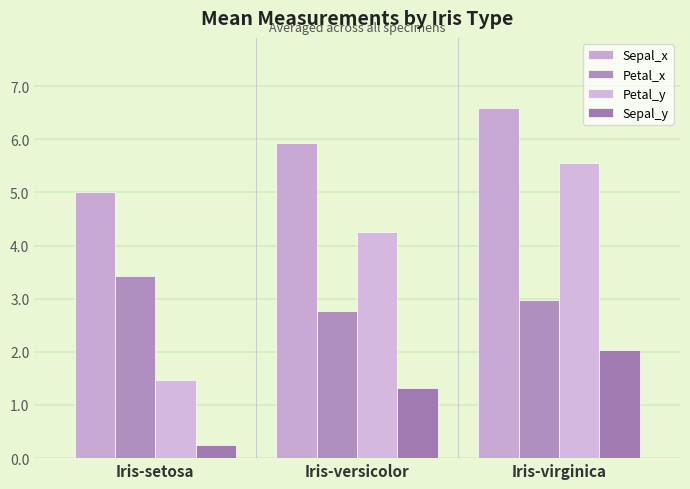

Which category has the lowest value across all series?

Iris-setosa